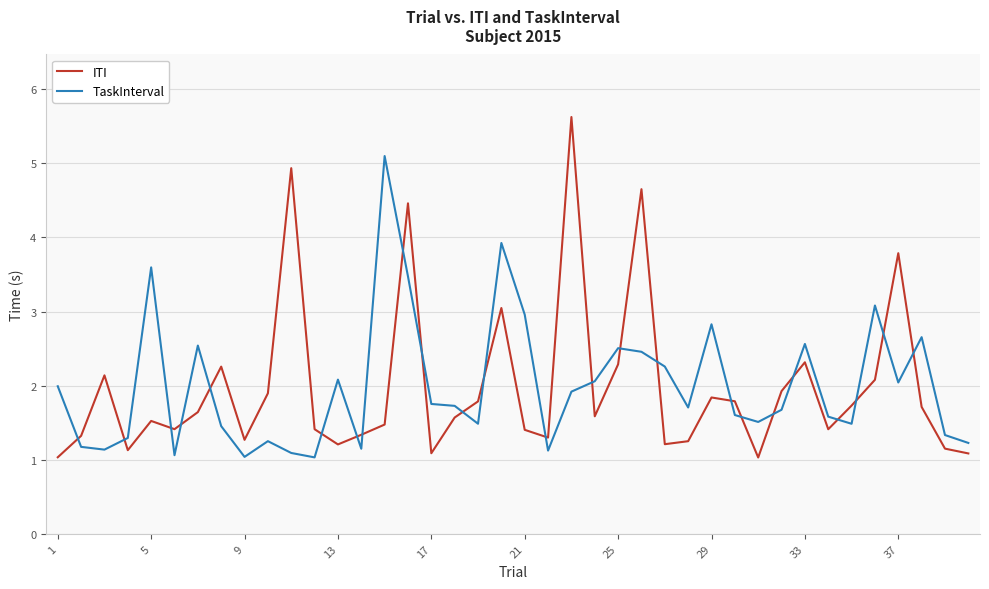

What is the minimum value for ITI?

1.0